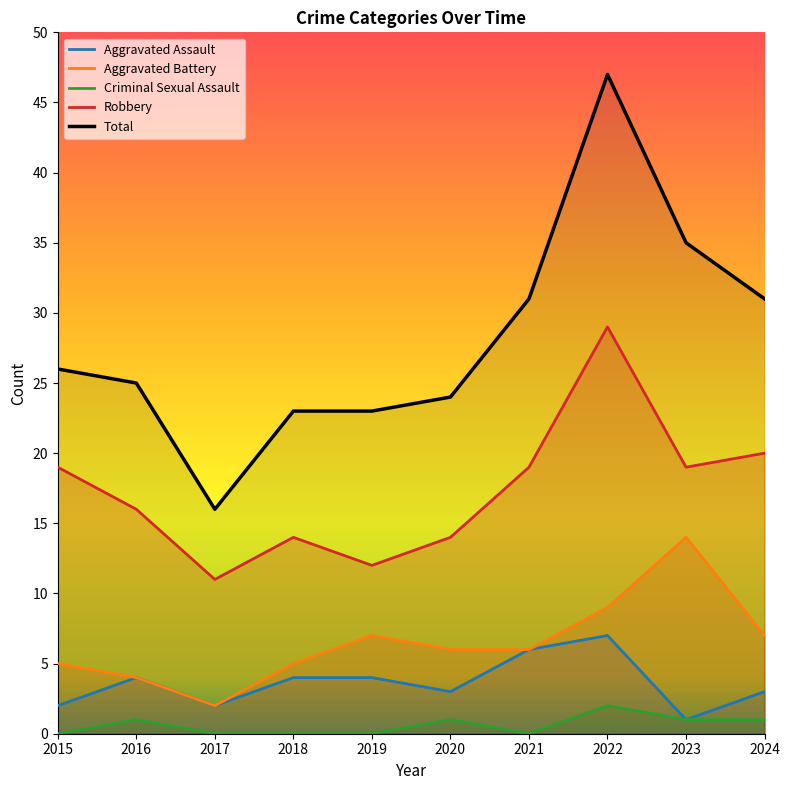

What value does the Robbery series have at 2017, to the nearest 5?

10